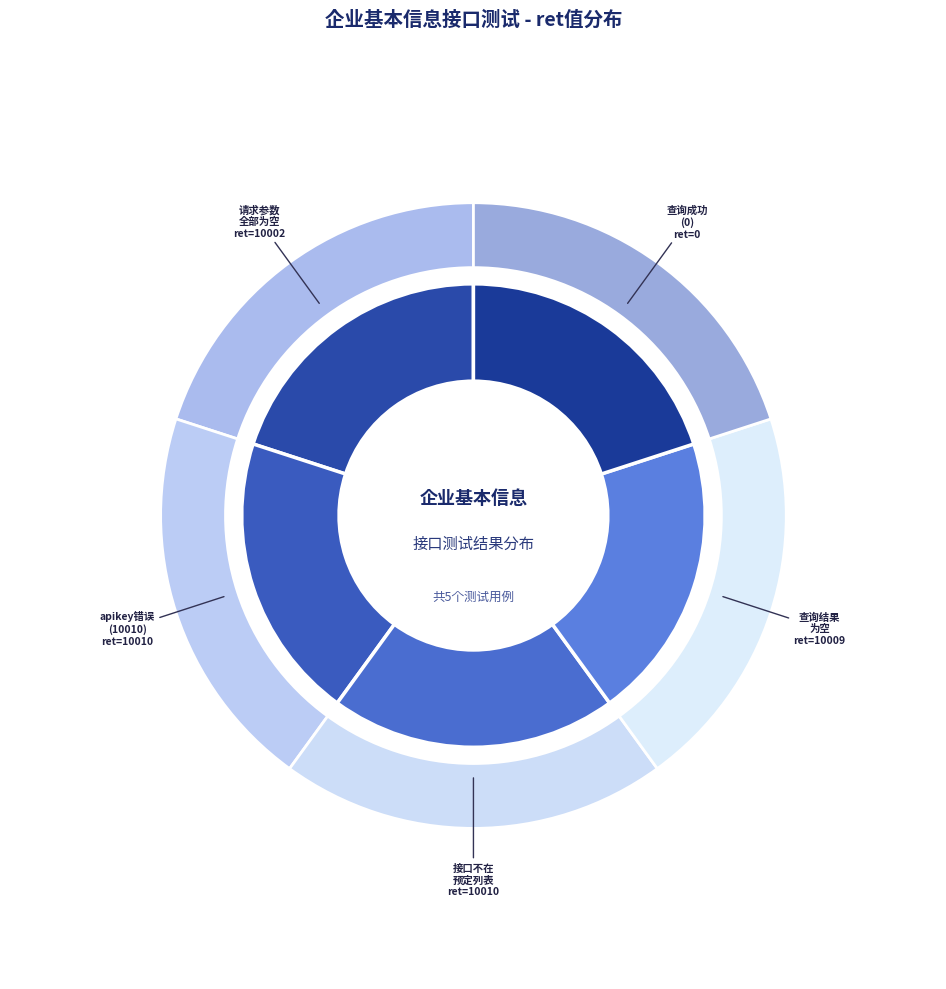

What is the ratio of the value at 企业基本信息-查询结果为空 to the value at 企业基本信息-接口不在预定列表?

1.0